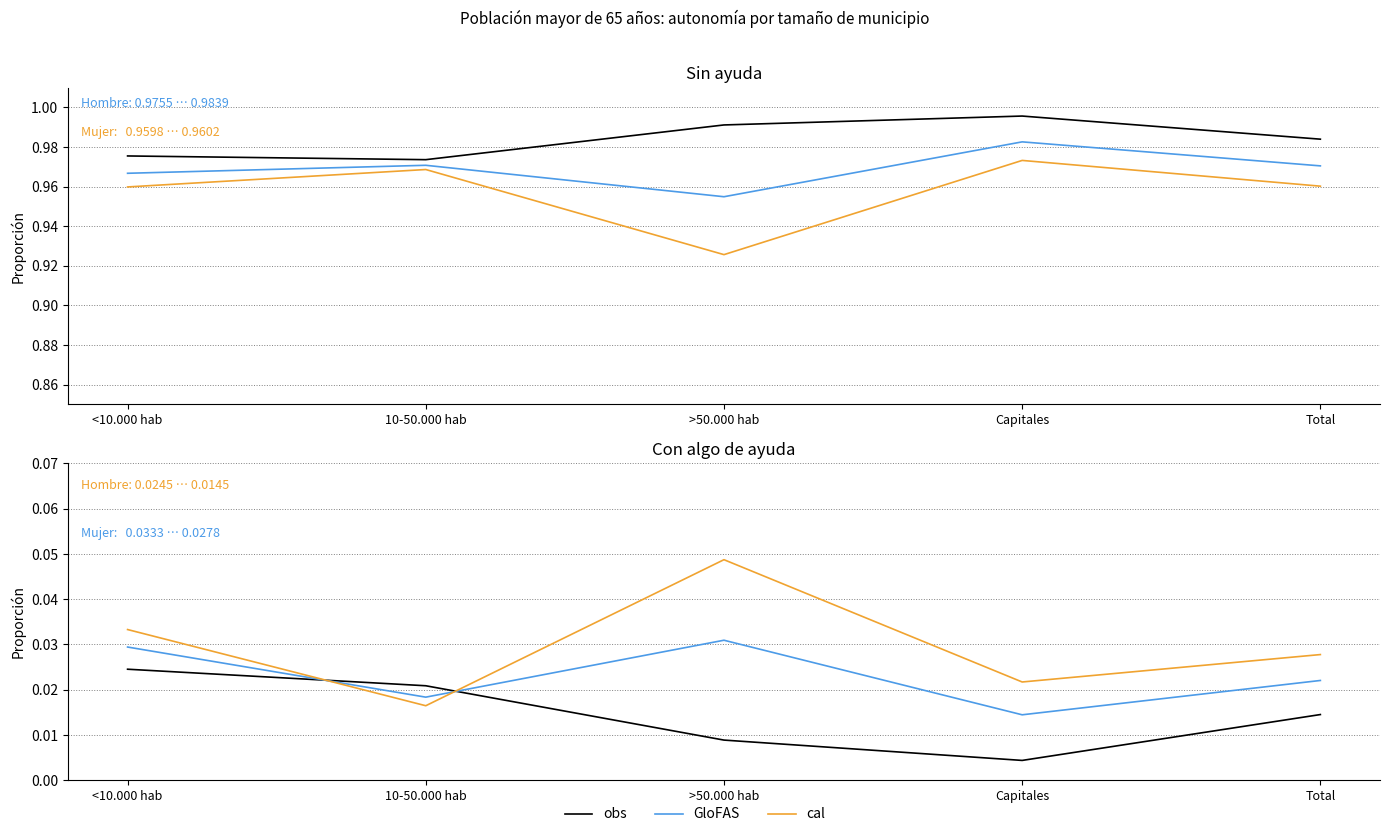

Between Capitales and Total, which series saw the biggest shift?

obs